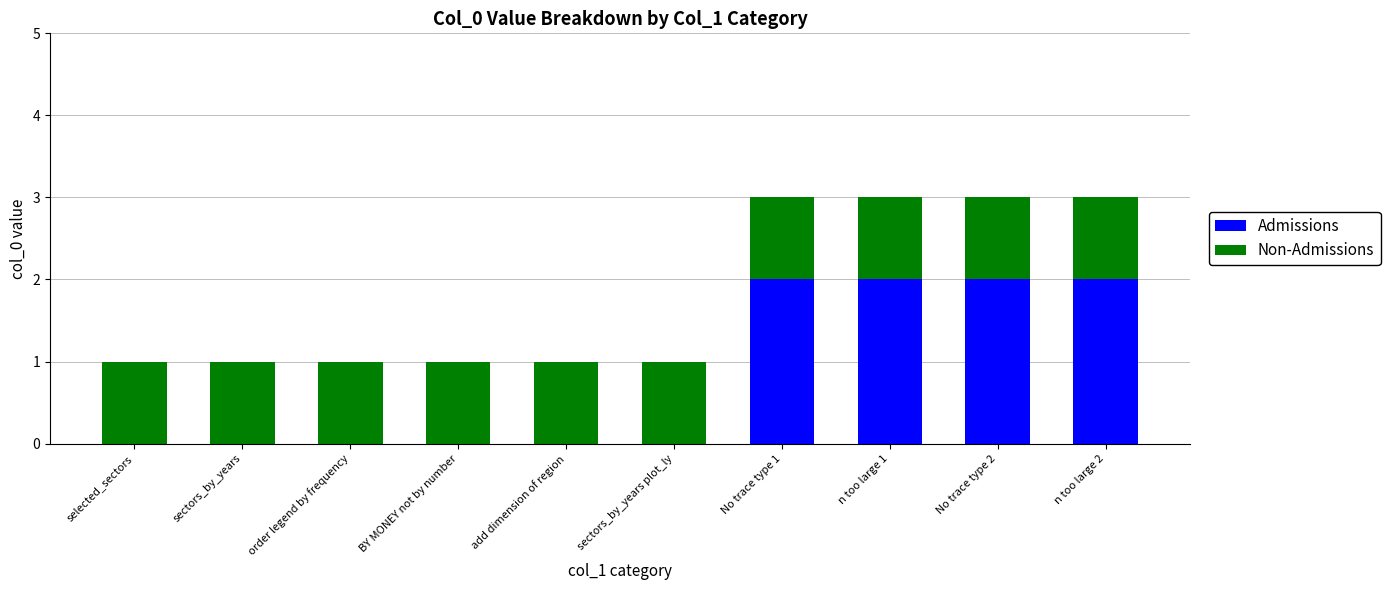

Is it true that Admissions equals 0 at order legend by frequency?

True